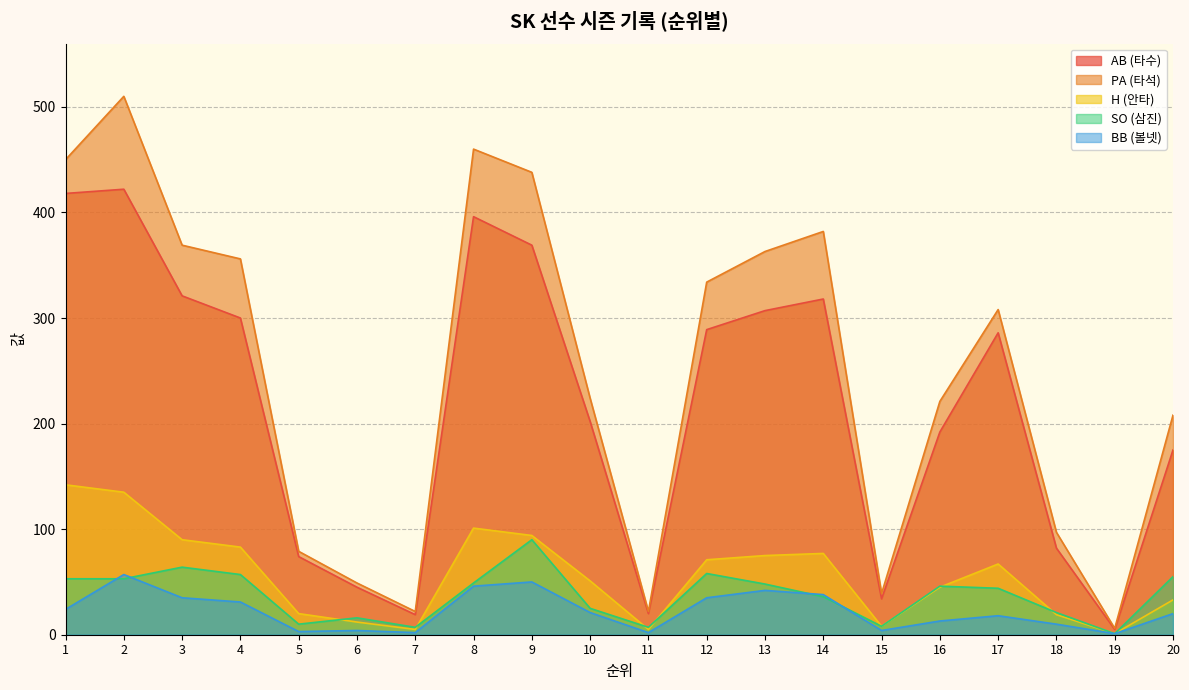

Which label corresponds to the largest value in the chart?

2